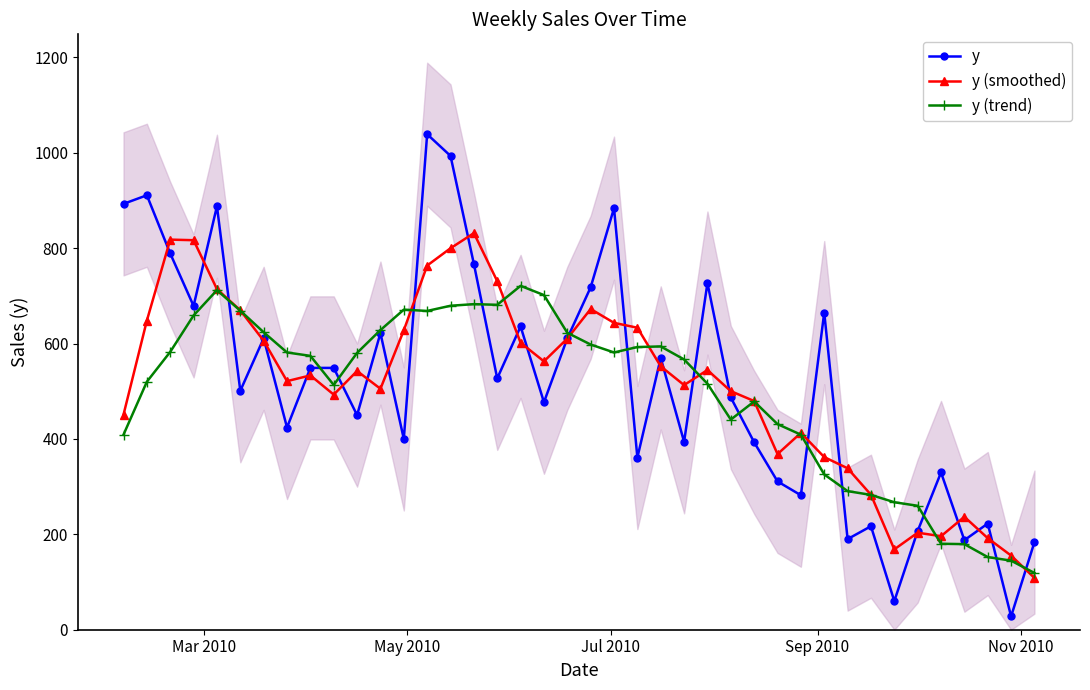

How many values in the y (trend) series are below 580?

20